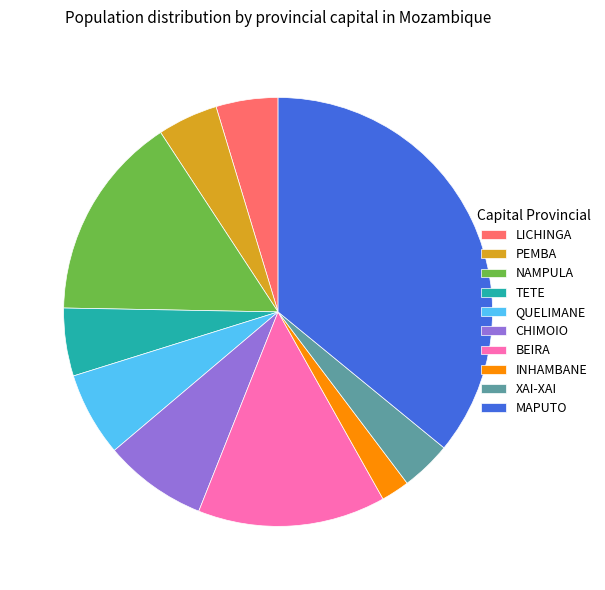

What is the smallest slice in the pie chart?

INHAMBANE